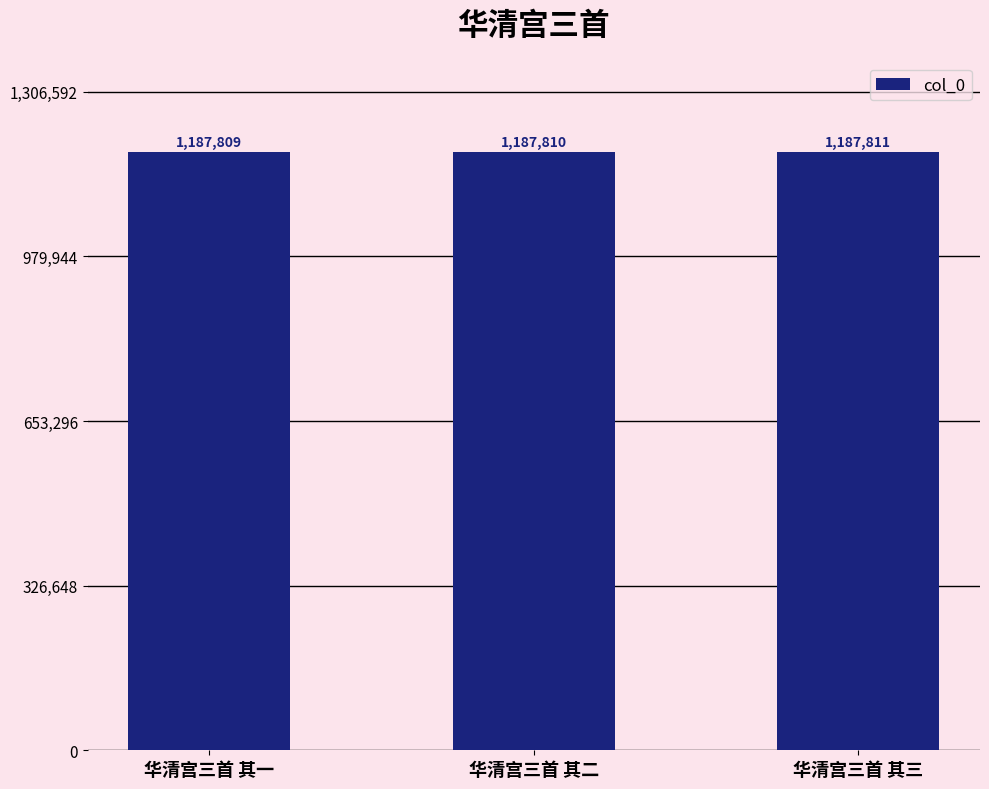

What is the difference between the maximum and minimum values?

2